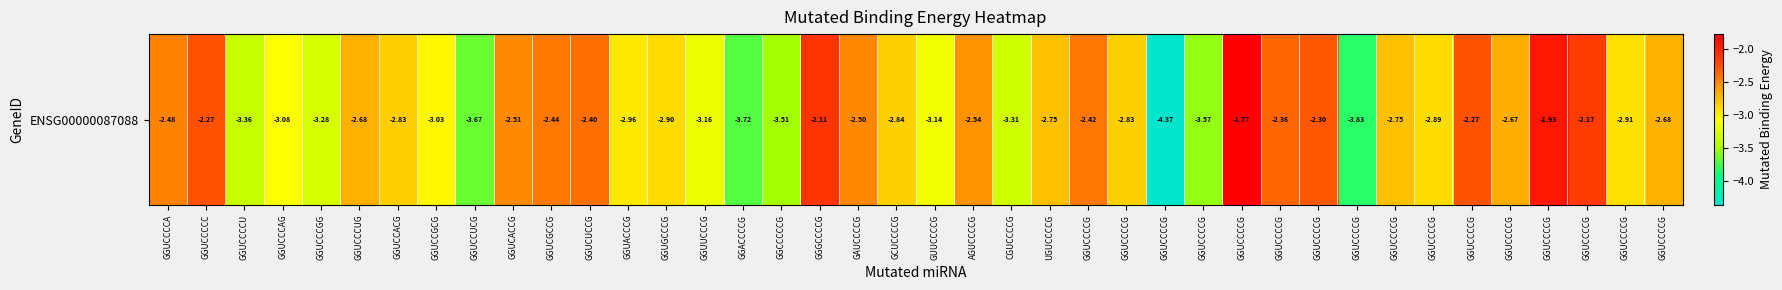

Count the number of values greater than -2.

2